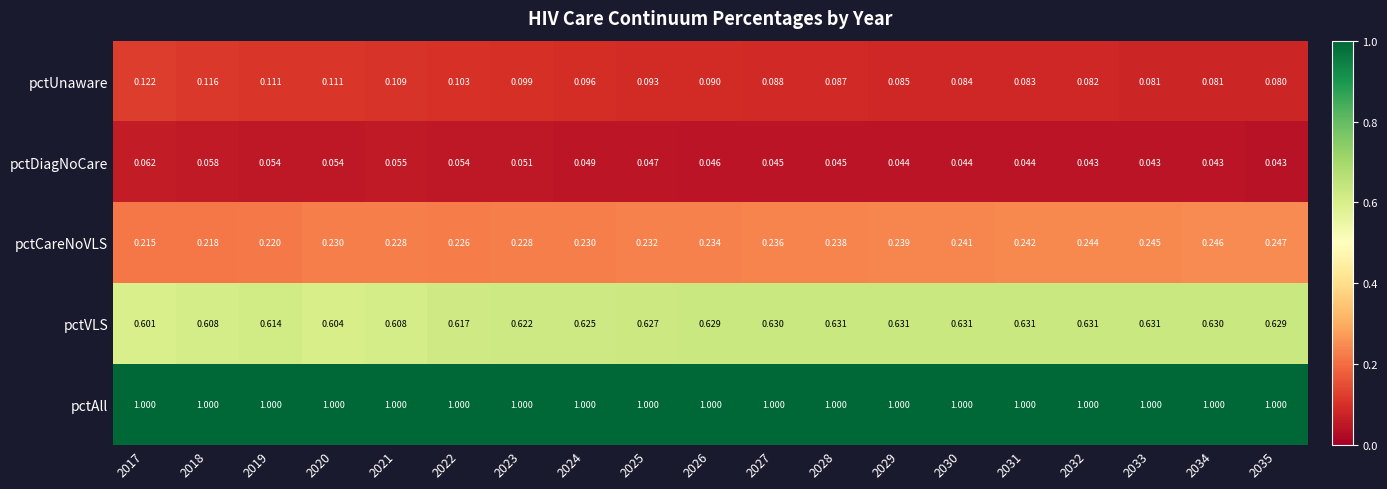

Rank the series at 2020 from lowest to highest value.

pctDiagNoCare, pctUnaware, pctCareNoVLS, pctVLS, pctAll